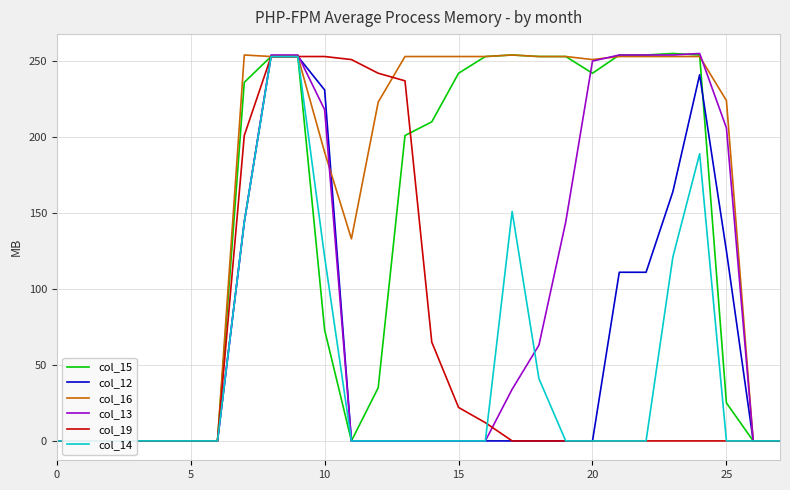

Is the value of col_13 at 8 greater than the value of col_16 at 27?

Yes